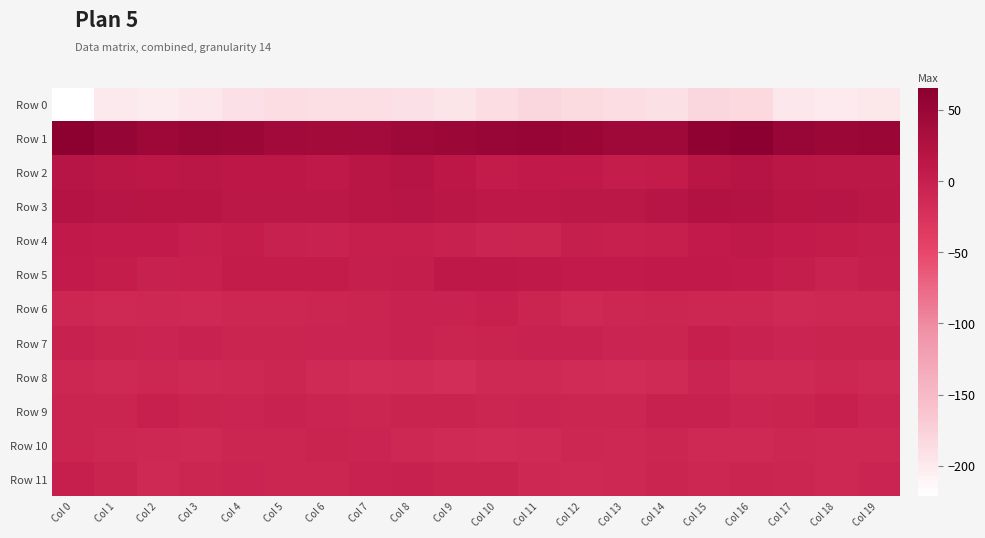

Between Col 6 and Col 11, which series saw the biggest shift?

Row 1